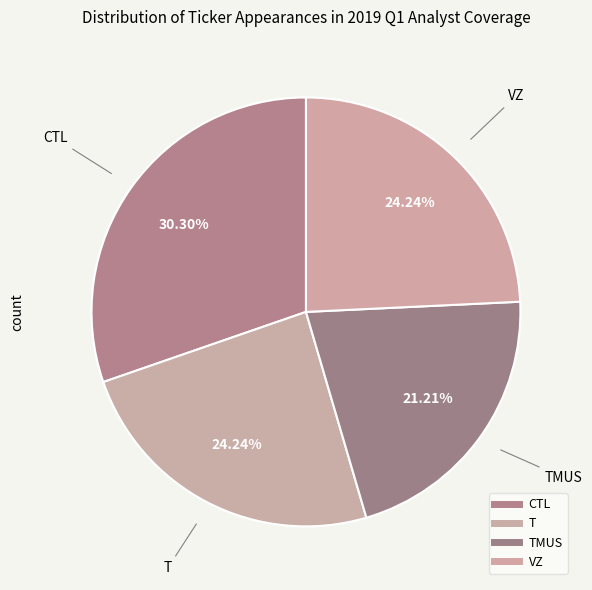

Count the number of slices in the pie.

4